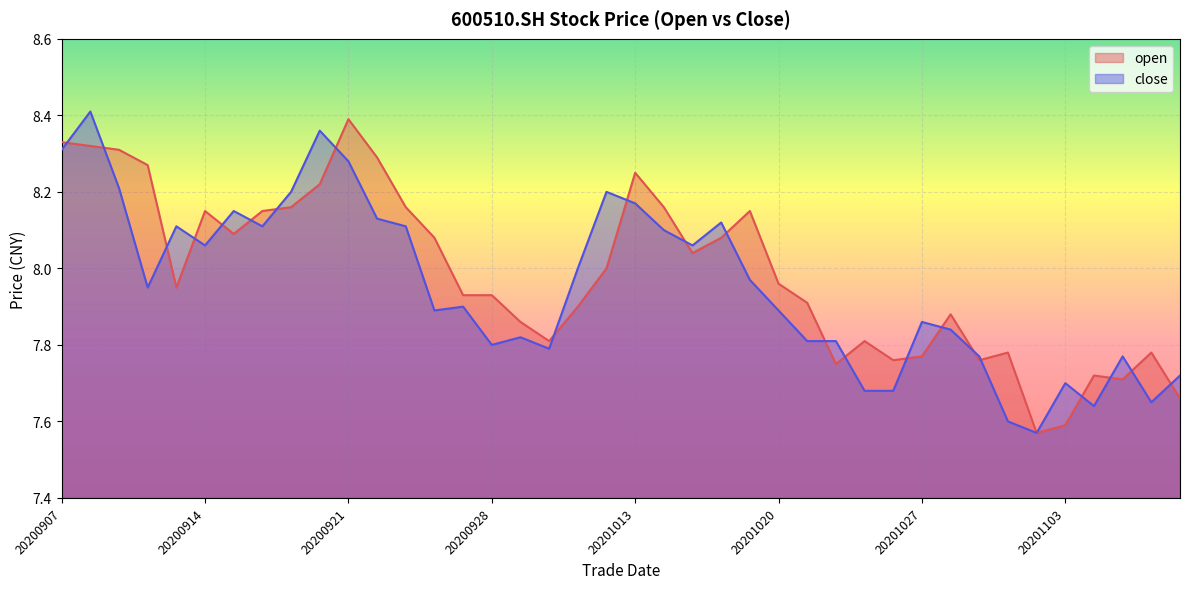

Which has a higher value, 20200925 or 20200909?

20200909